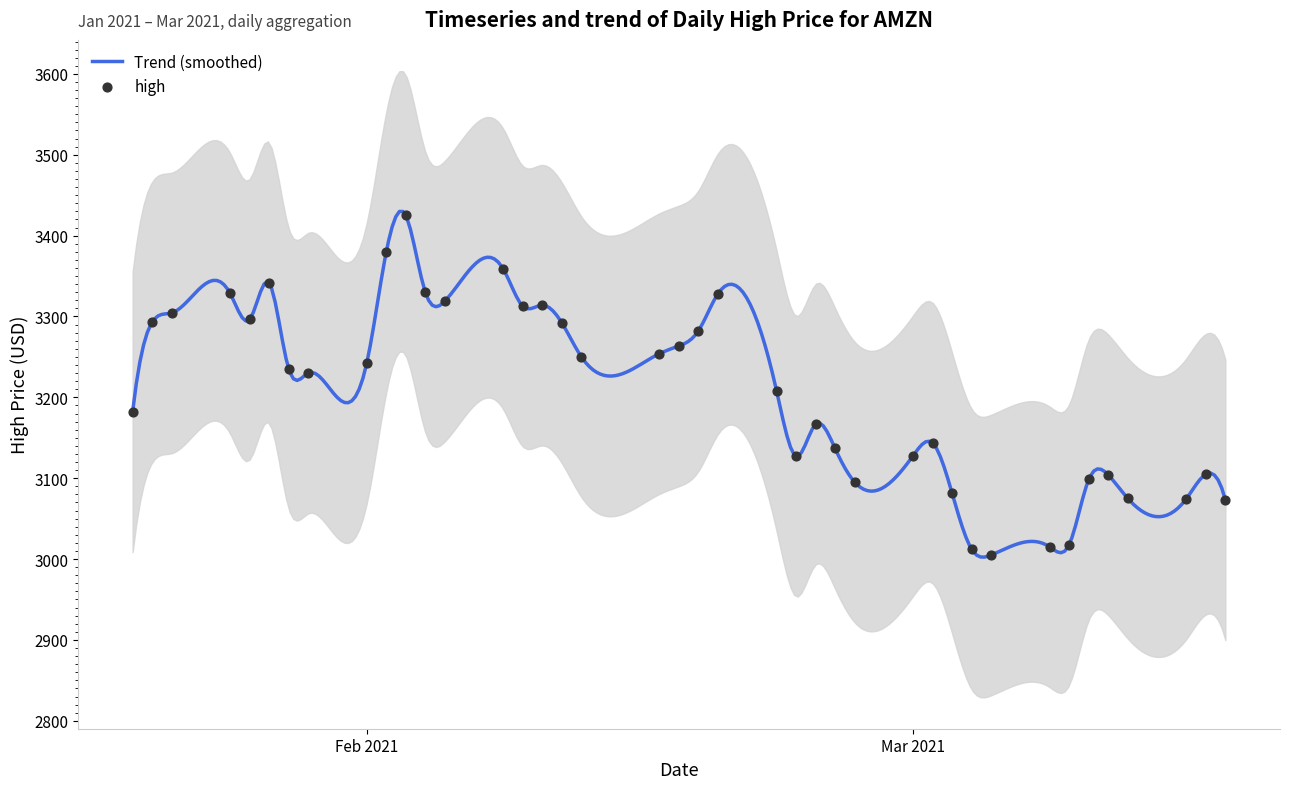

Between 2021-02-23 and 2021-02-24, which is larger?

2021-02-24